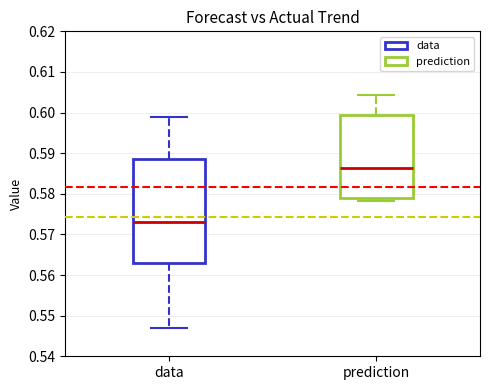

Reading left to right, read every box against the y-axis: the position of its median line, the range the box covers, and the ends of its whiskers. The values are not printed on the chart, so give them approximately, as read against the axis.

data: median 0.573, box 0.563 to 0.589, whiskers 0.547 to 0.599
prediction: median 0.586, box 0.579 to 0.600, whiskers 0.578 to 0.604